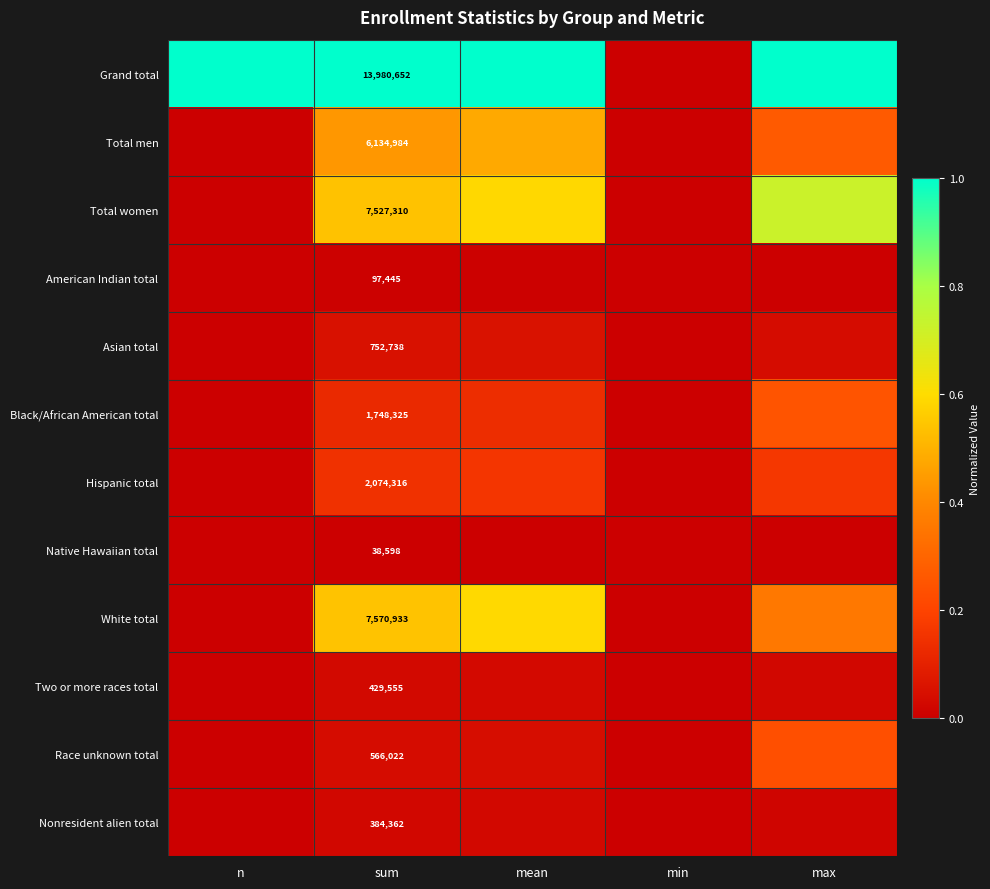

What is the difference between the maximum and second lowest values in the Total women series?

0.7